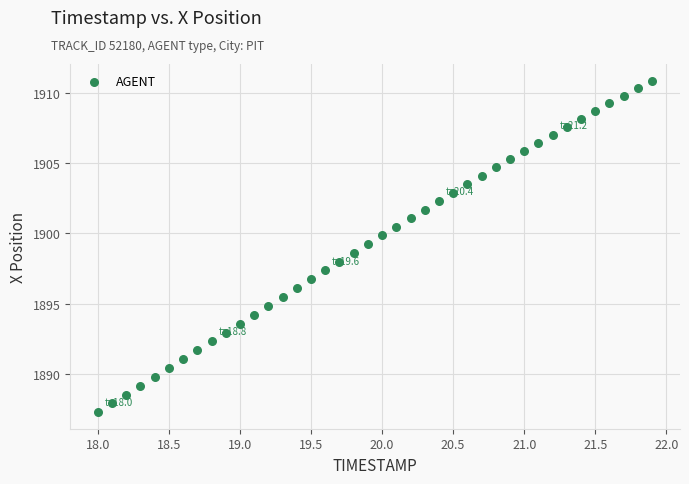

What is the range of X values (max minus min)?

3.9